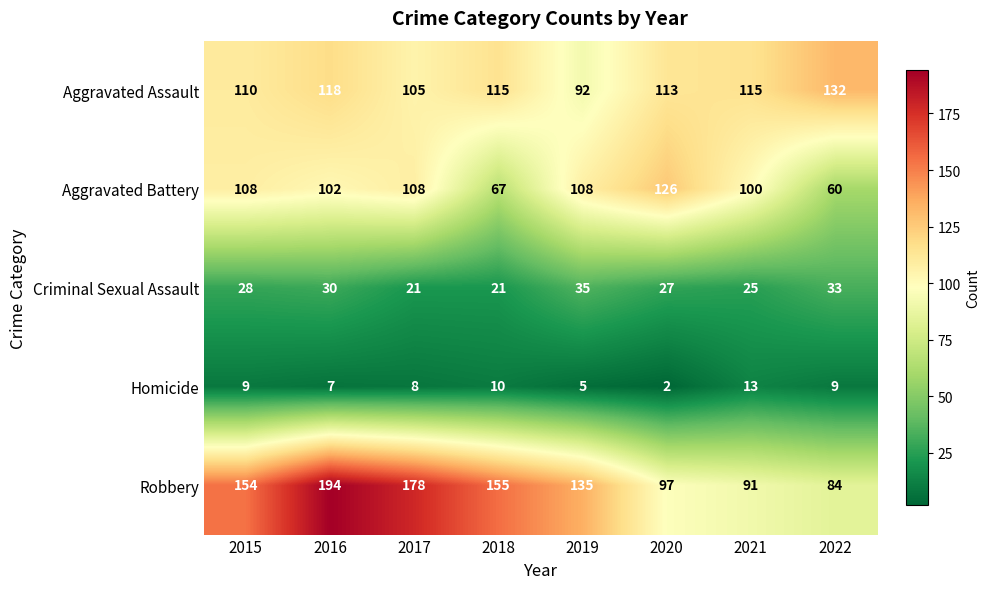

True or false: Aggravated Battery has a value of 94 at 2022.

False